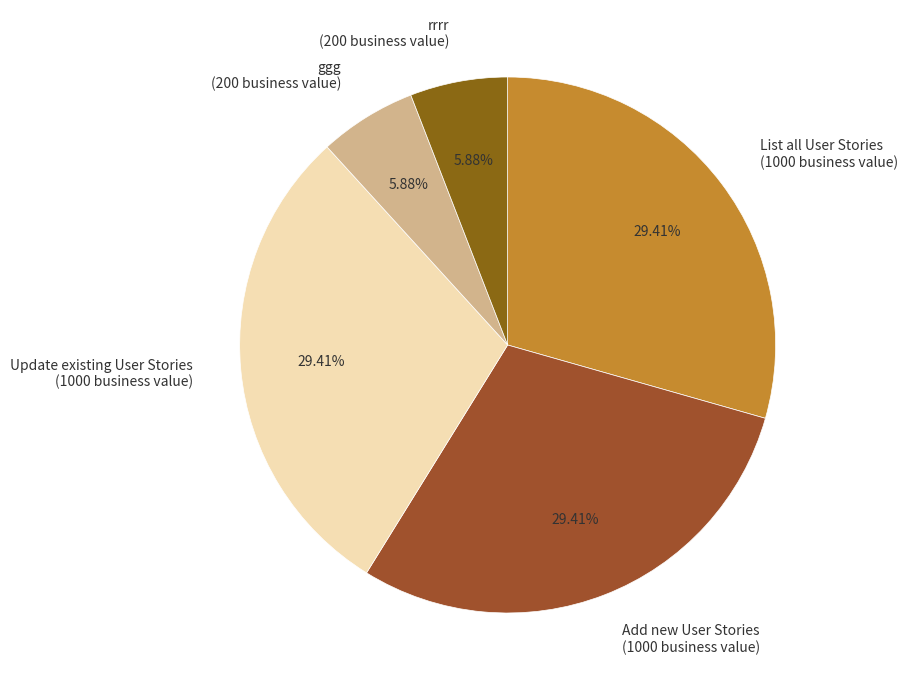

Do ggg (200 business value) and Add new User Stories (1000 business value) together represent more than half of the pie?

No